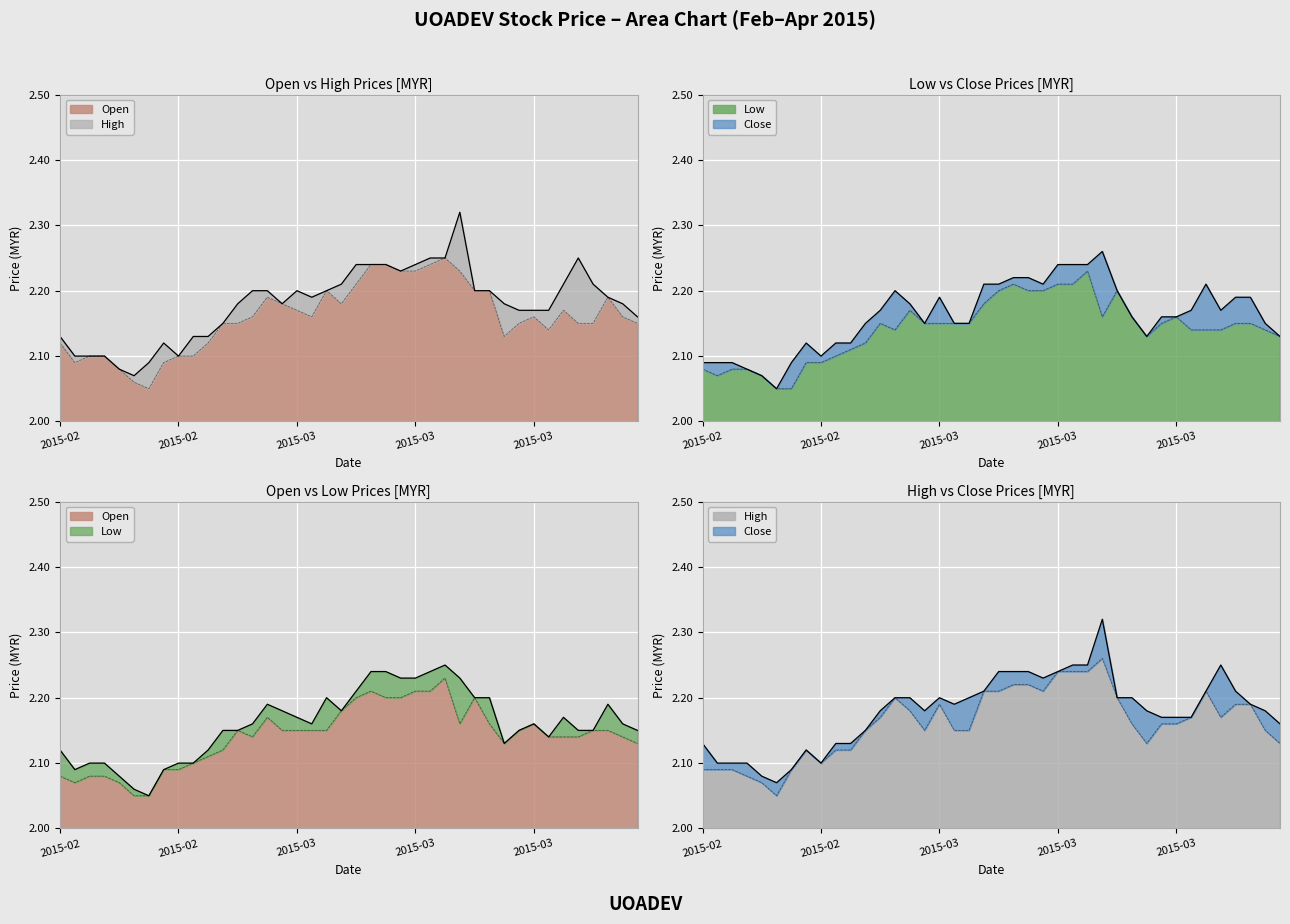

True or false: high and open cross at least once.

False